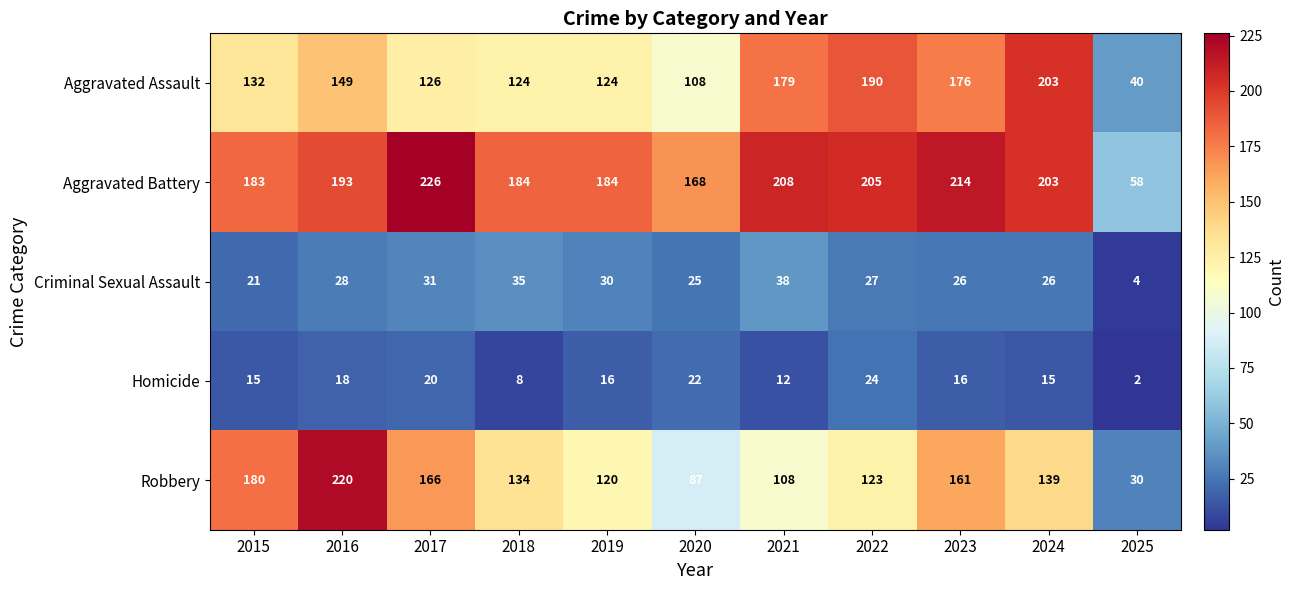

What is the total value across all series at 2020?

410